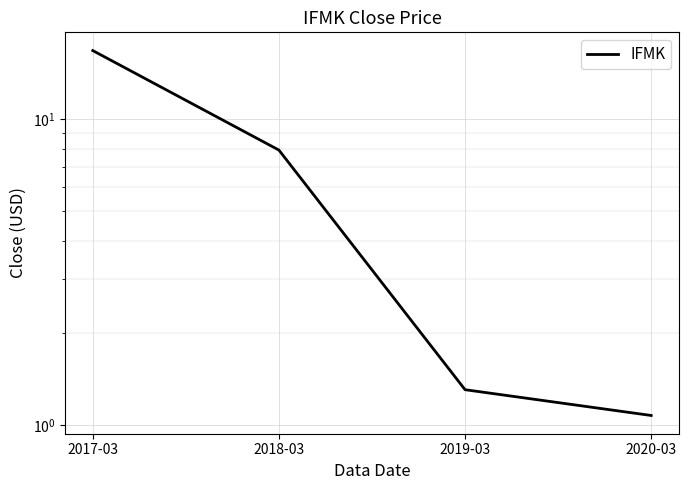

How many lines are shown in the chart?

1